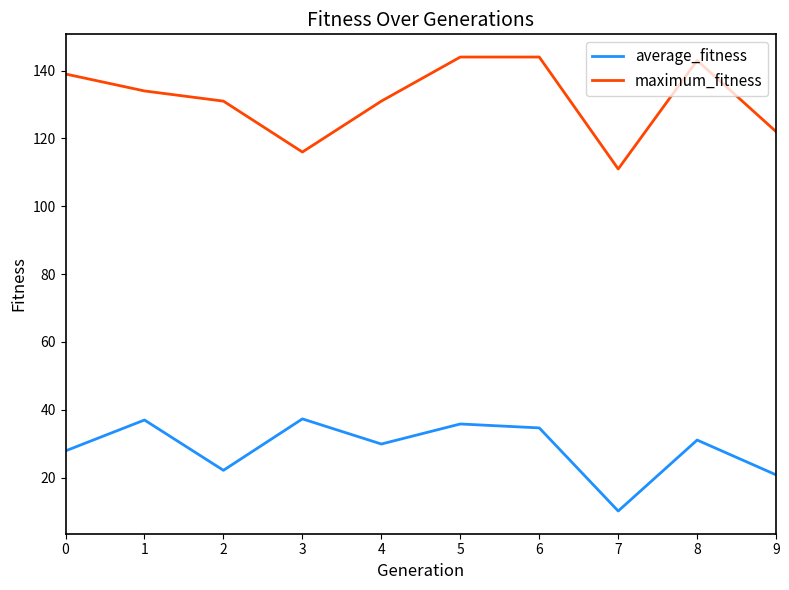

The value of maximum_fitness at 2 is 131.0. True or false?

True